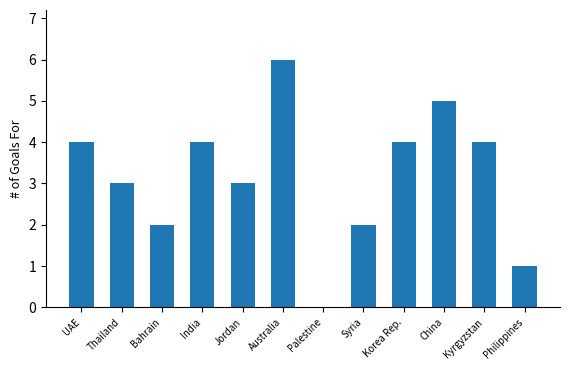

Is it true that the value at Korea Rep. is 2?

False